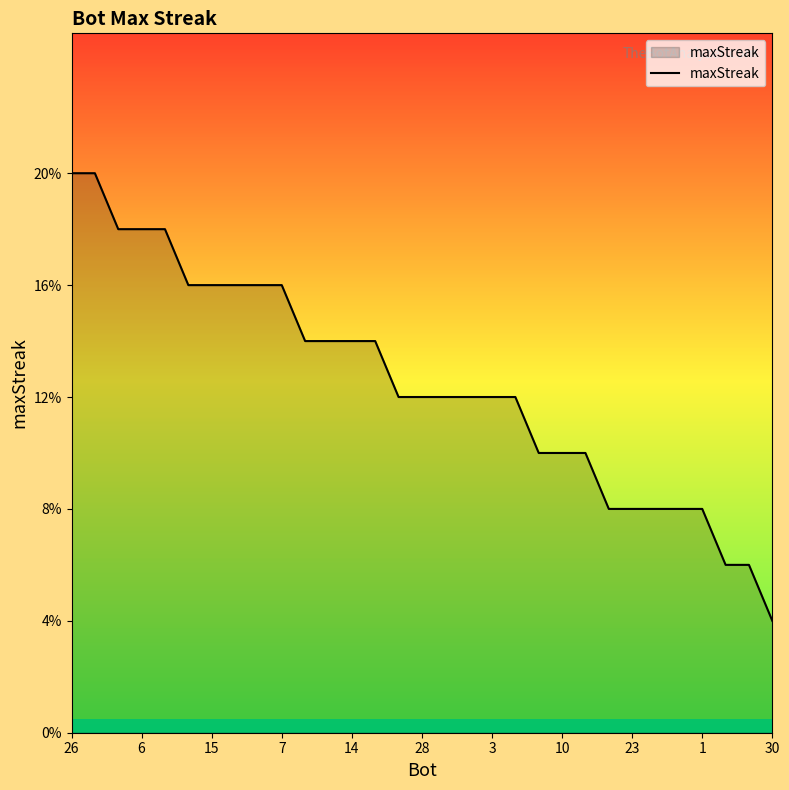

What is the minimum value shown in the chart?

4